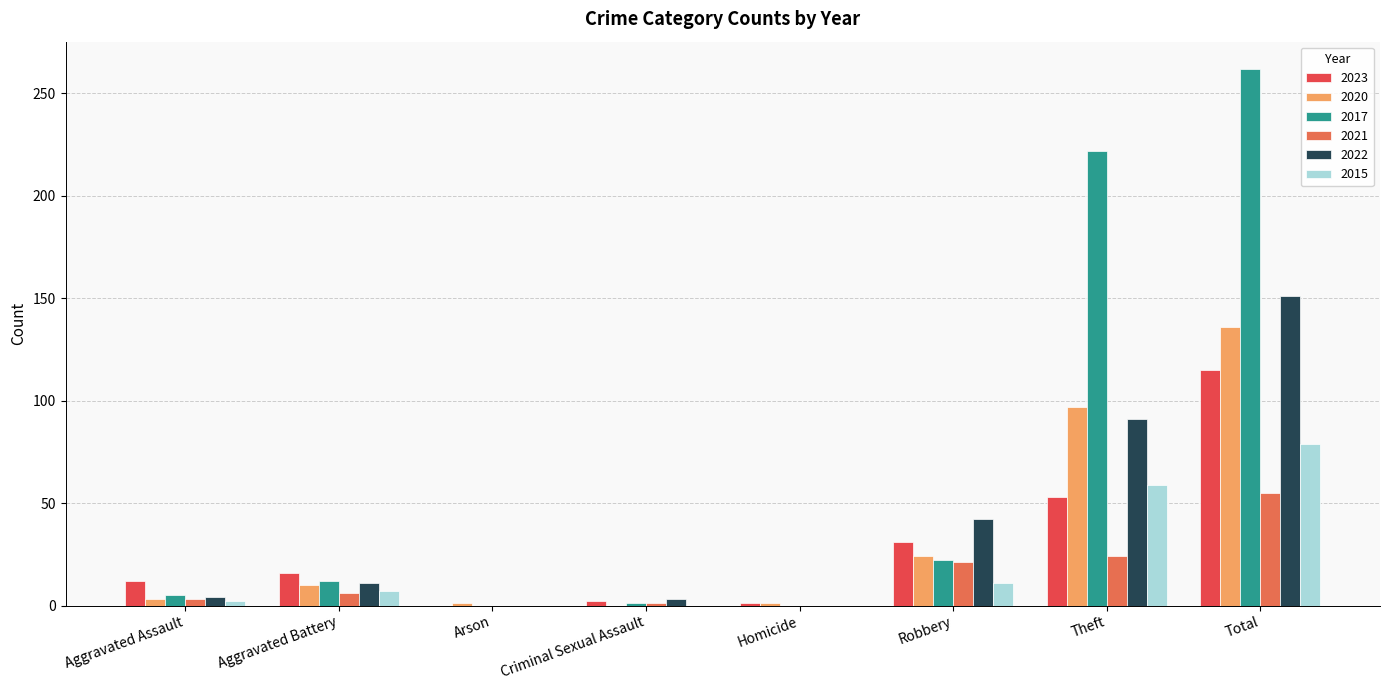

How many distinct data groups are displayed?

6